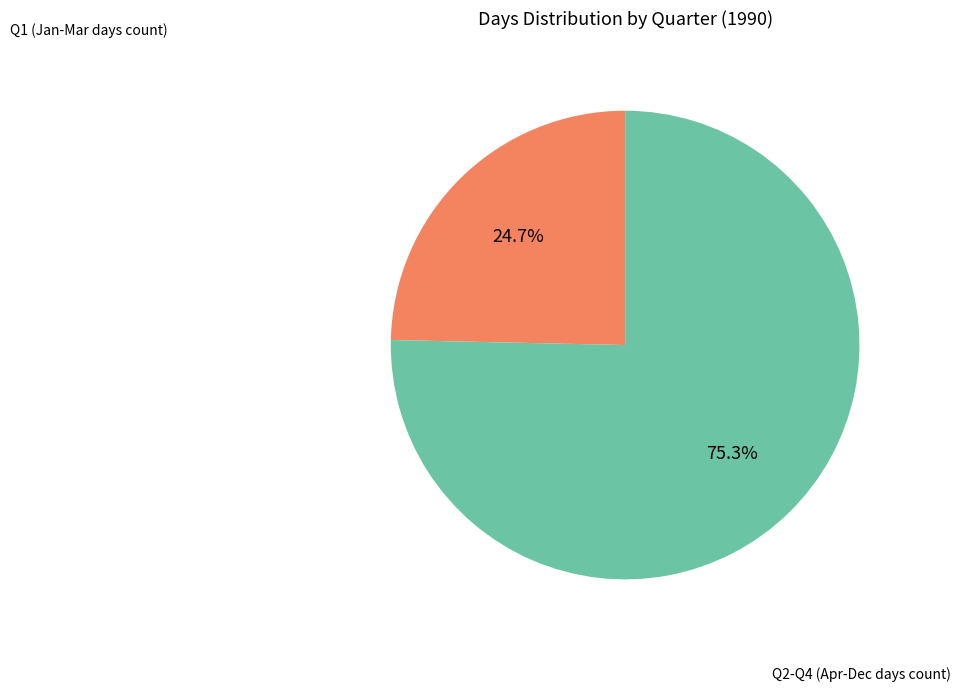

How many segments does this pie chart have?

2